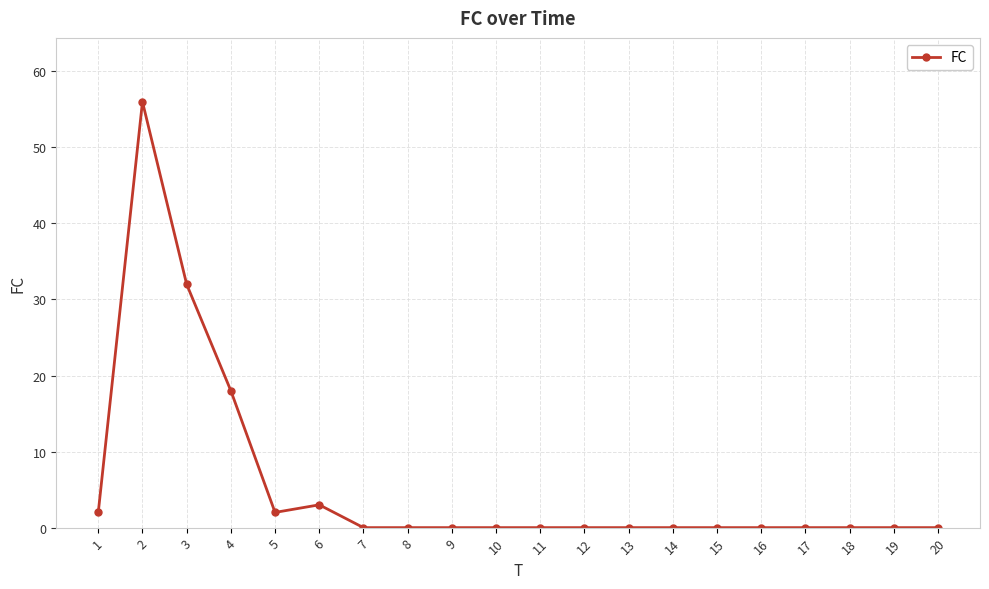

Is it true that the value at 4 is 11?

False